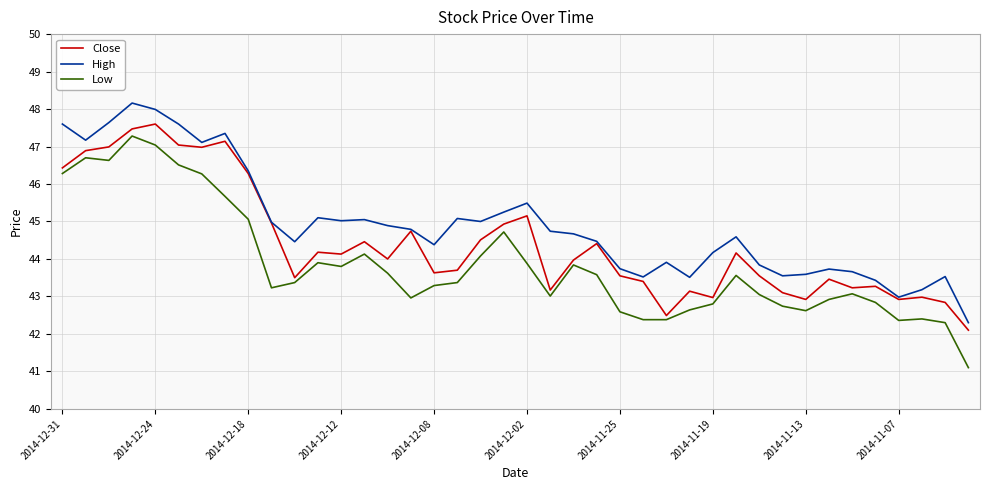

True or false: Low has more than 0 interior local peaks.

True